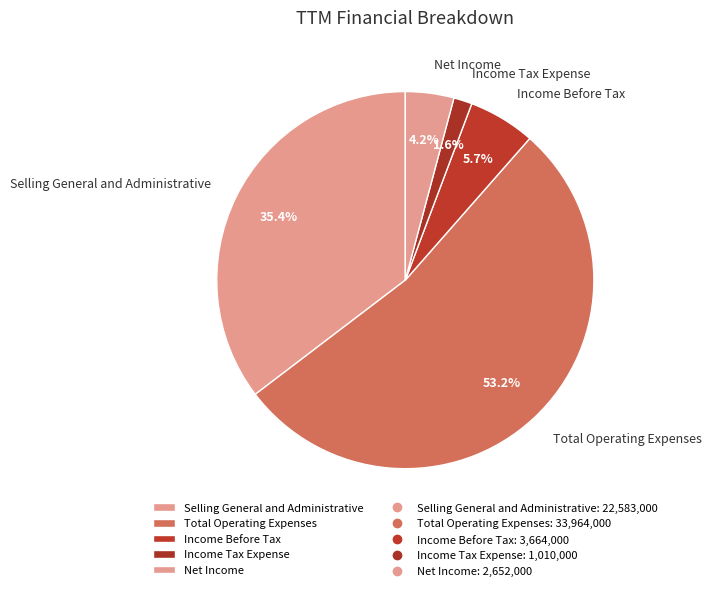

What percentage do Income Before Tax and Income Tax Expense together represent?

7.3%